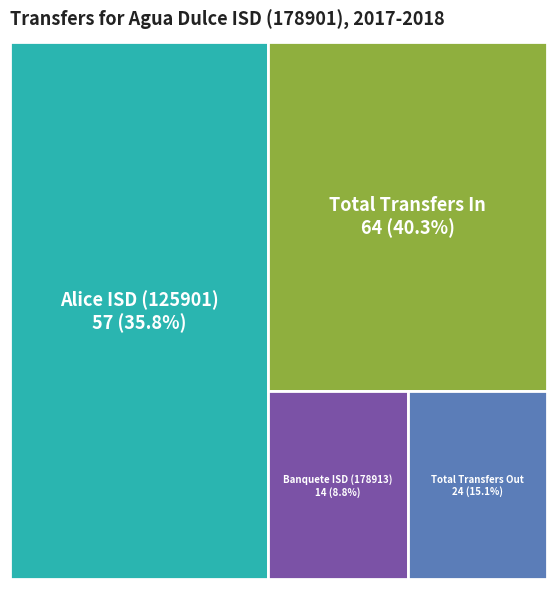

To the nearest percent, what is the average slice percentage?

25%